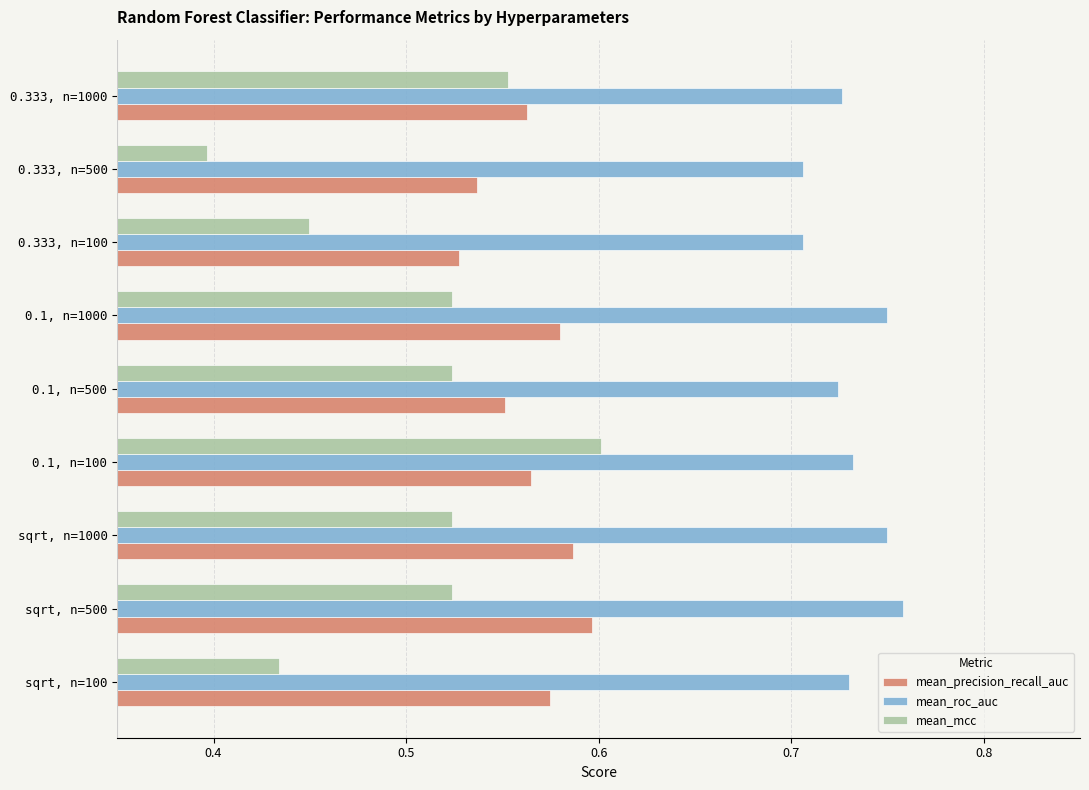

At which category is the sum across all series the highest?

0.1, n=100